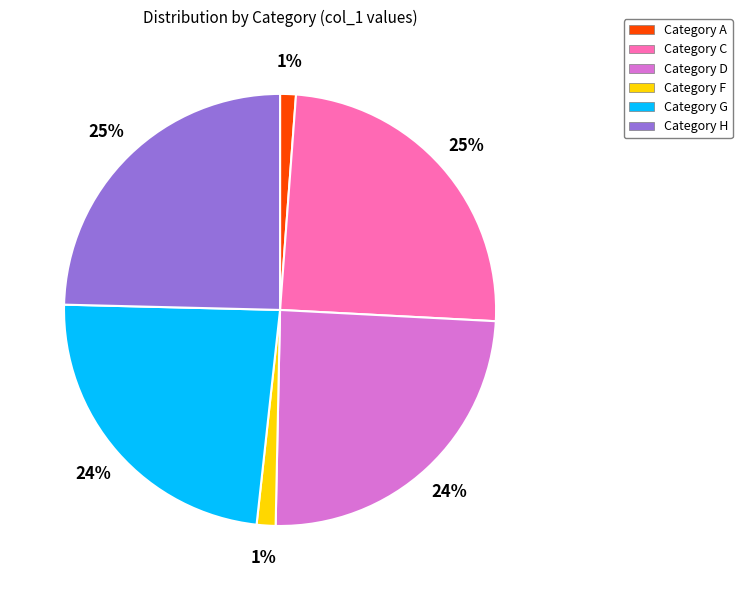

Does Category H represent more than half of the total?

No